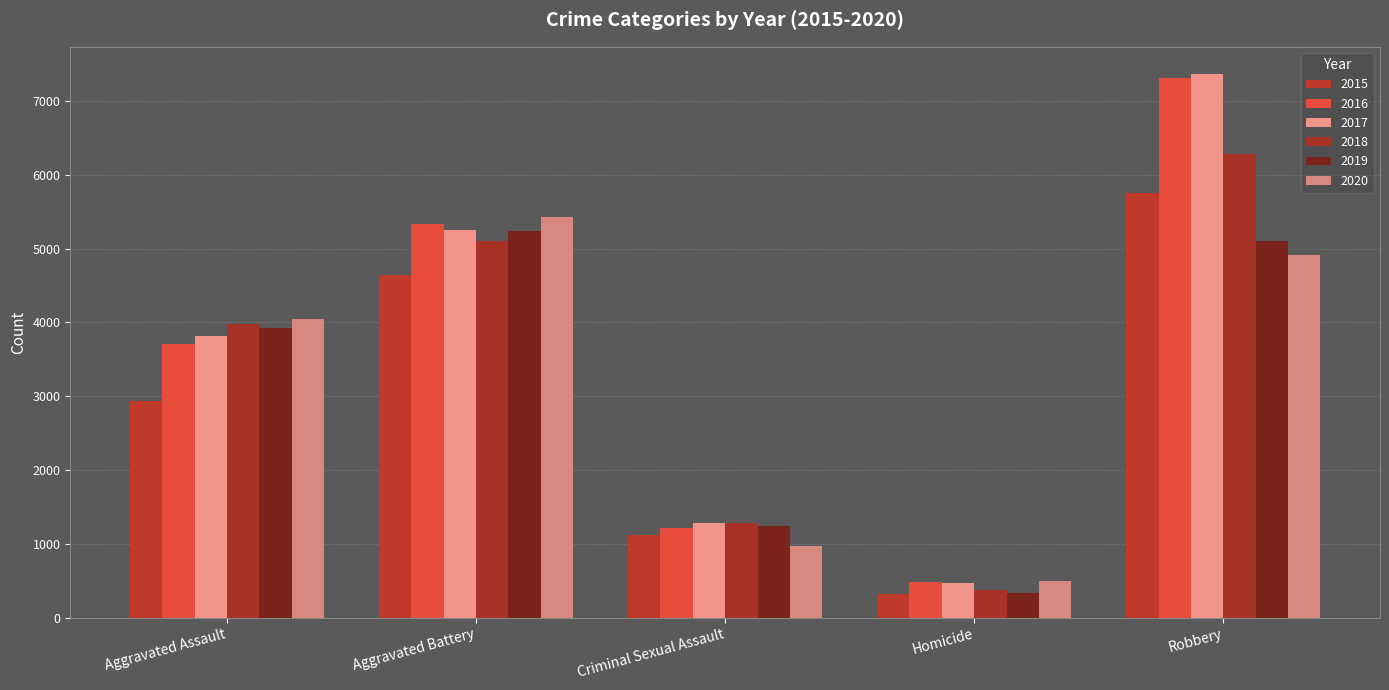

Reading right to left, extract all data points from this chart.

2015: Robbery=5748	Homicide=319	Criminal Sexual Assault=1121	Aggravated Battery=4640	Aggravated Assault=2931
2016: Robbery=7309	Homicide=482	Criminal Sexual Assault=1216	Aggravated Battery=5341	Aggravated Assault=3703
2017: Robbery=7367	Homicide=464	Criminal Sexual Assault=1289	Aggravated Battery=5247	Aggravated Assault=3817
2018: Robbery=6280	Homicide=379	Criminal Sexual Assault=1280	Aggravated Battery=5101	Aggravated Assault=3978
2019: Robbery=5098	Homicide=328	Criminal Sexual Assault=1244	Aggravated Battery=5238	Aggravated Assault=3927
2020: Robbery=4914	Homicide=502	Criminal Sexual Assault=978	Aggravated Battery=5435	Aggravated Assault=4054